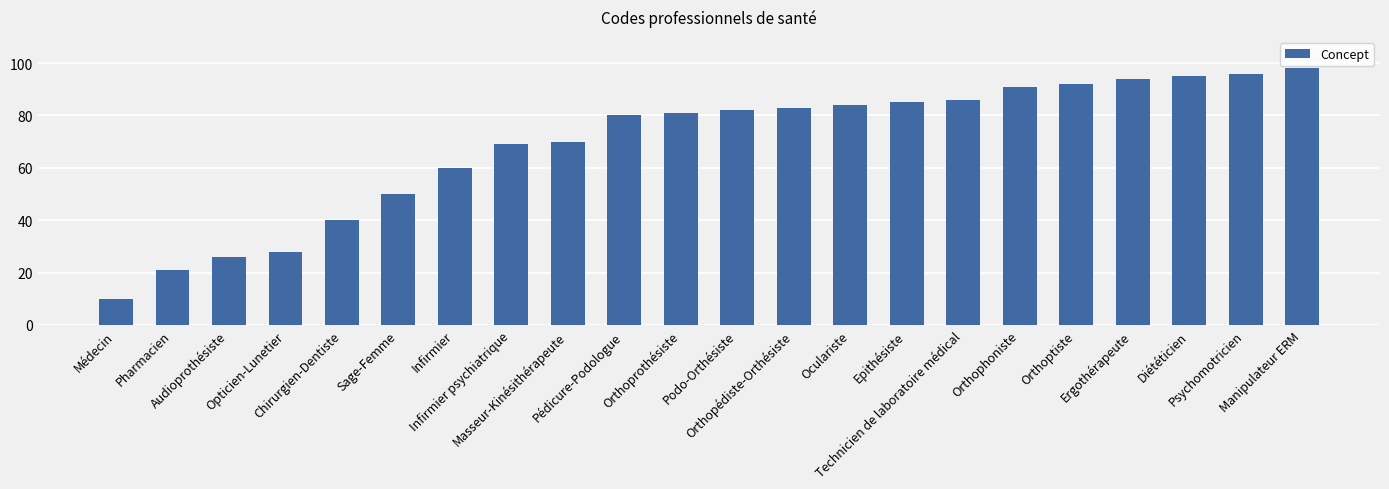

How many values are below 82?

11